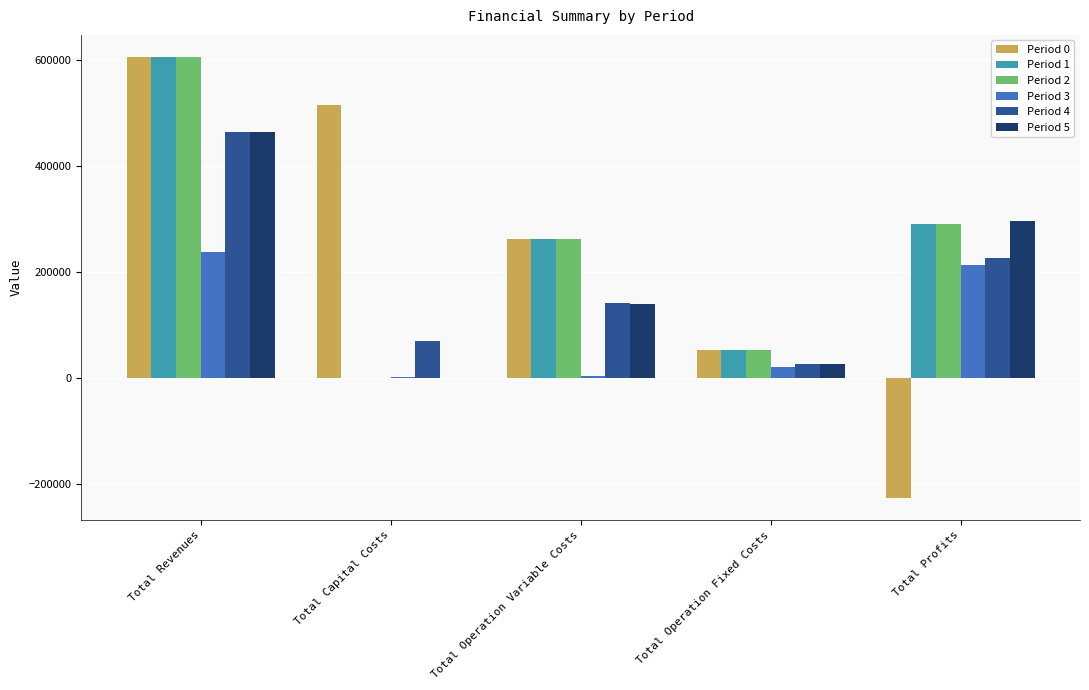

At which category is the sum across all series the highest?

Total Revenues